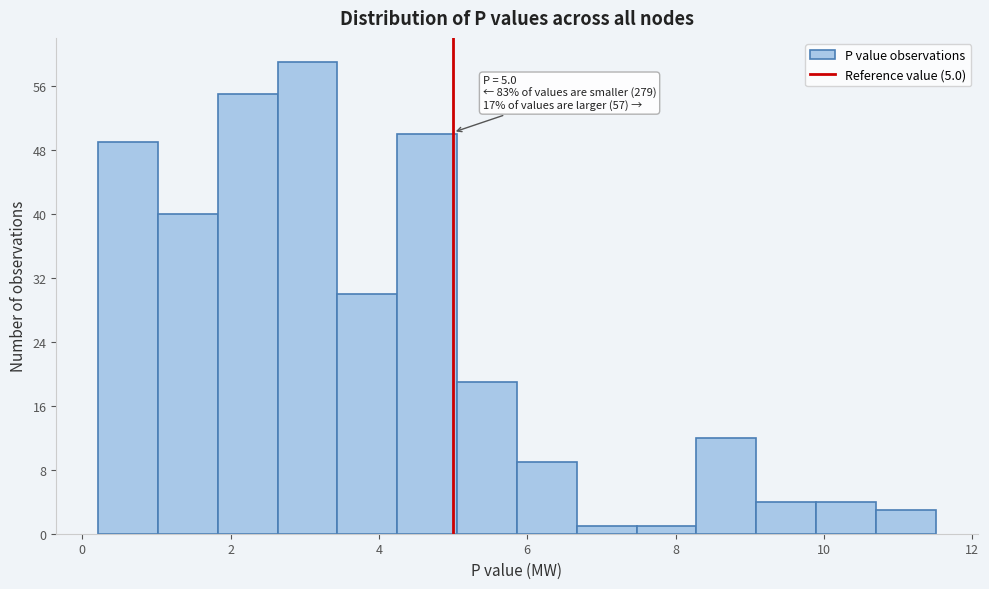

Which range on the x-axis has the tallest bar?

2.6 to 3.4